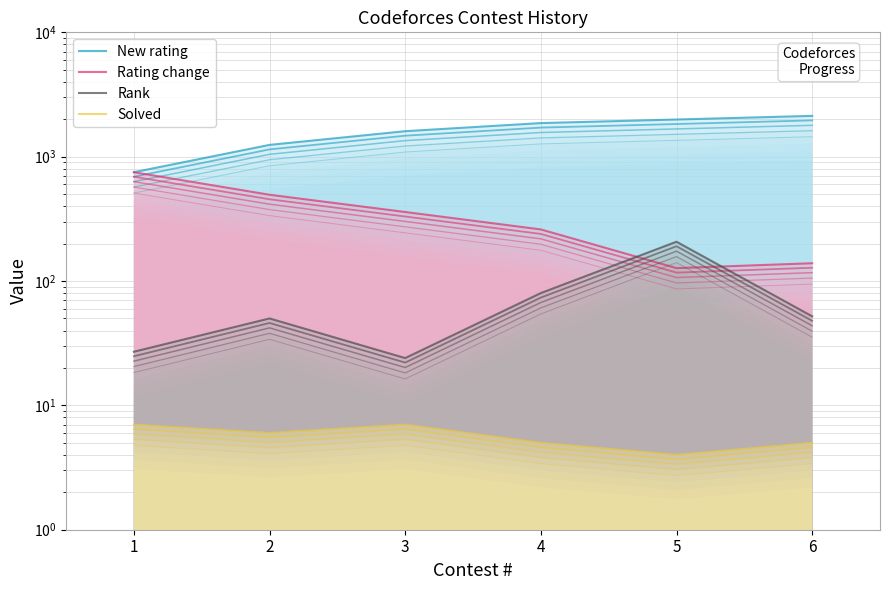

What is the highest value of the New rating series?

2129